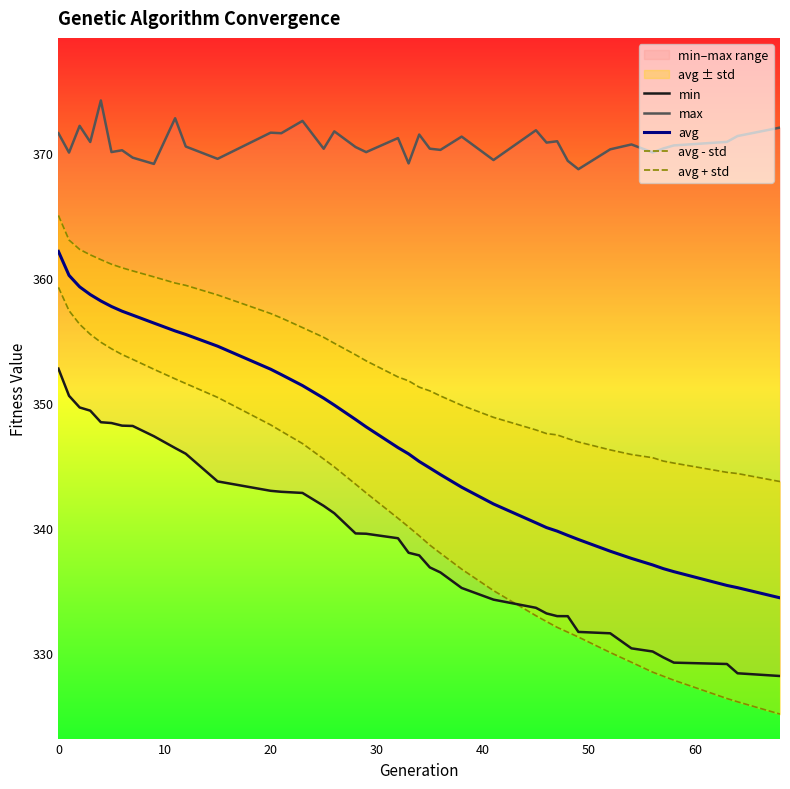

What is the maximum value for avg?

362.1